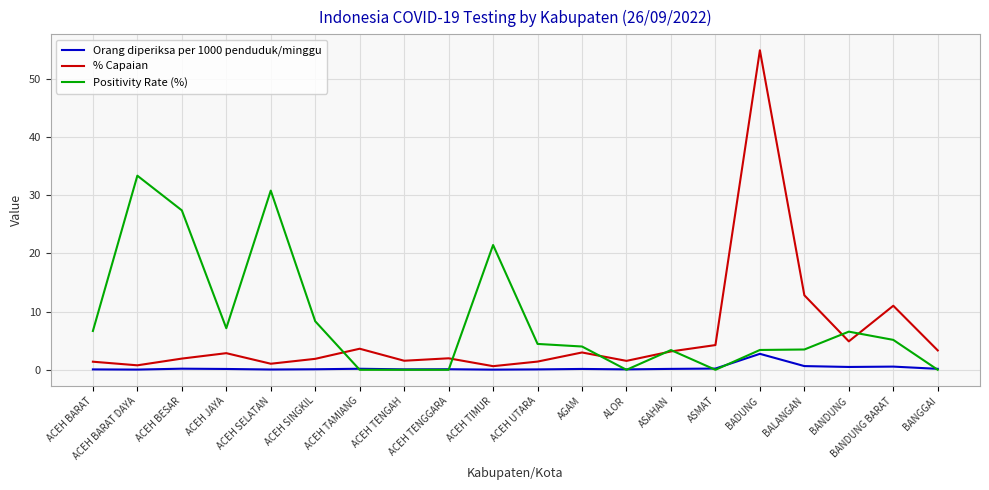

At which category is the sum across all series the highest?

BADUNG